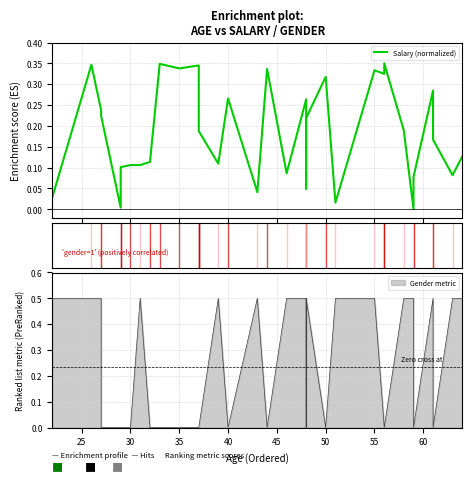

How many interior local peaks (higher than both neighbors) does the data have?

11